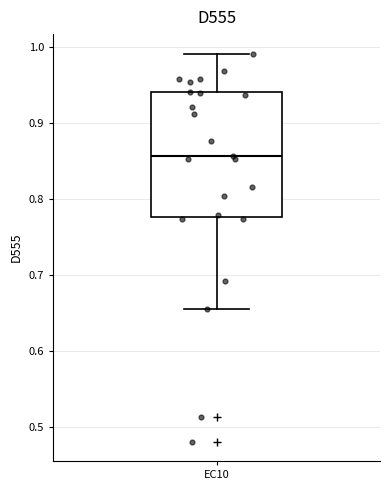

Transcribe this box plot: give where the median line is, the range the box spans, and where the two whiskers end, as read against the y-axis. The values are not printed on the chart, so give them approximately, as read against the axis.

median 0.86, box 0.78 to 0.94, whiskers 0.66 to 0.99